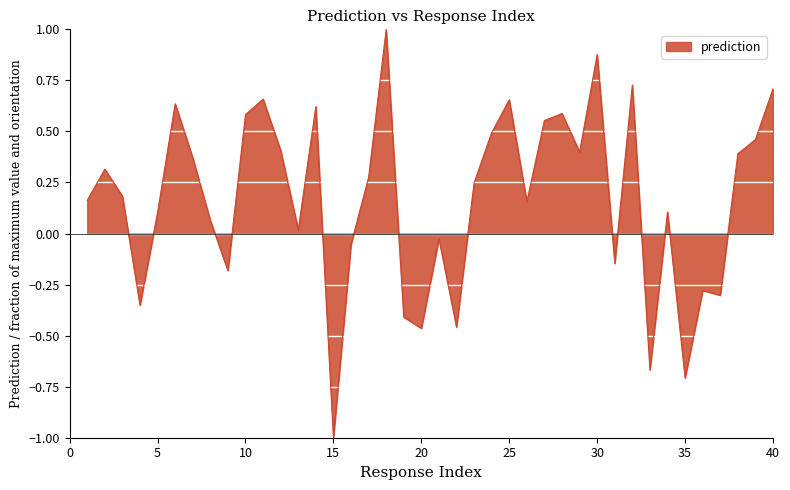

What is the difference between the maximum and minimum values?

2.0